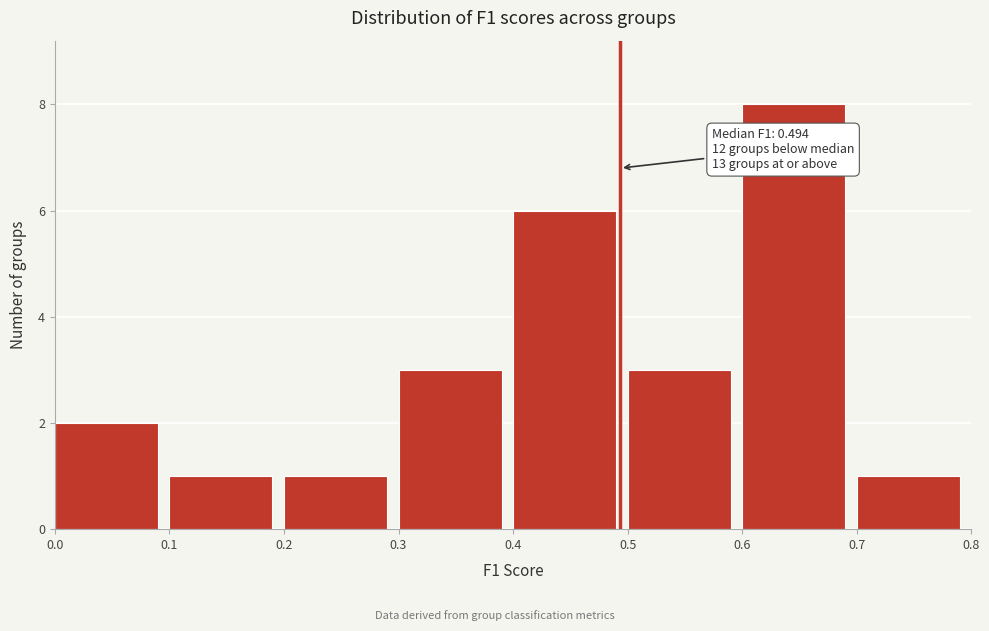

Which range on the x-axis has the tallest bar?

0.6 to 0.7